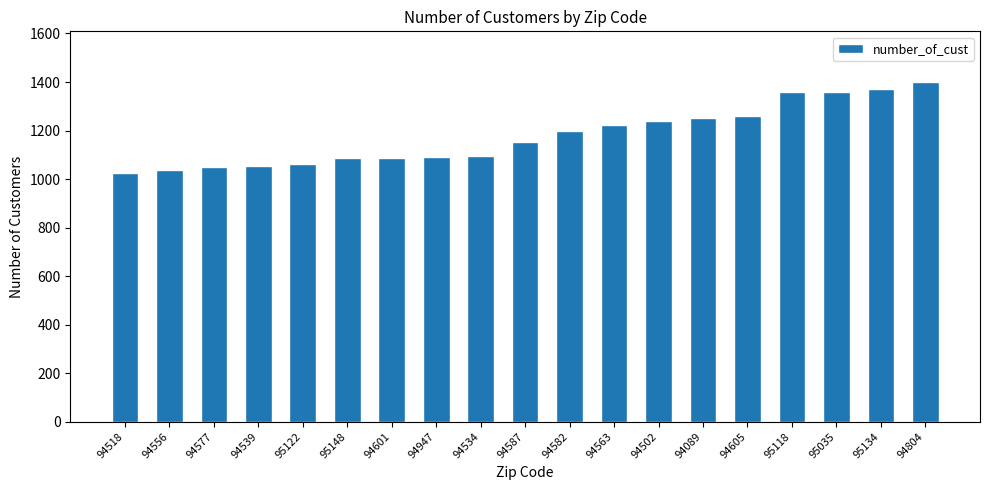

How many bars are there in total?

19